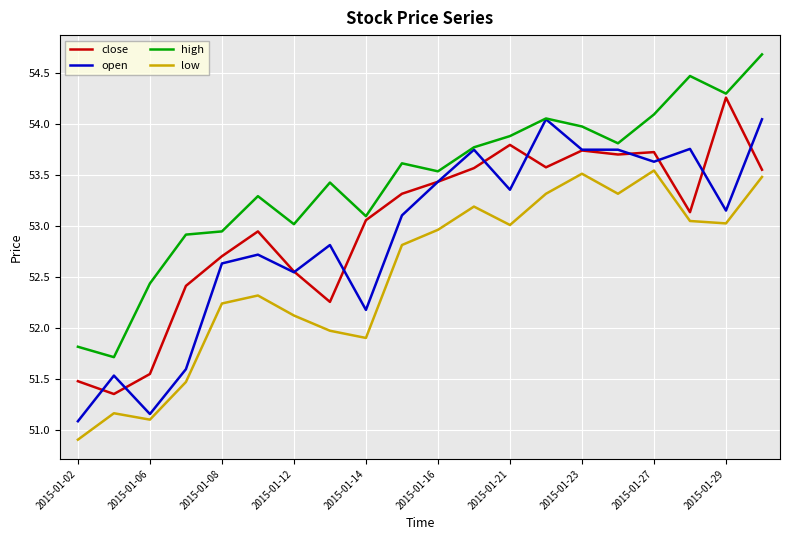

What is the minimum value shown in the chart?

50.9